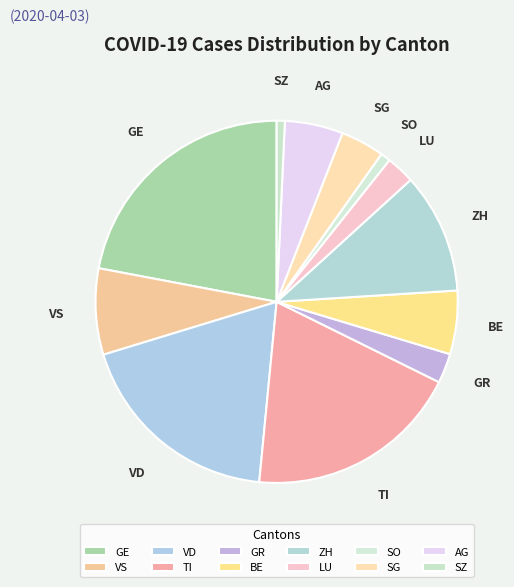

How many segments does this pie chart have?

12